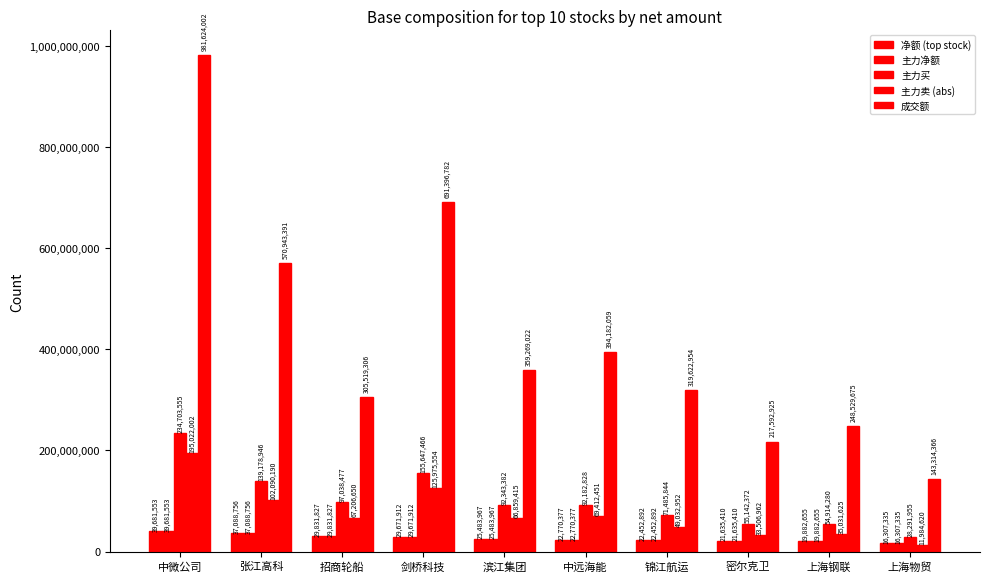

Count the number of data series in this chart.

5